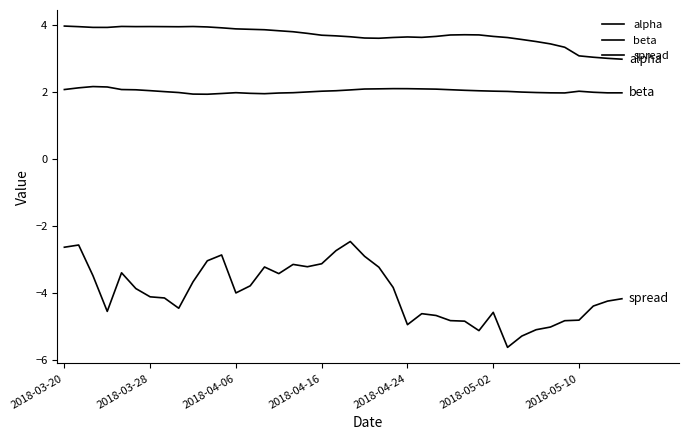

How many lines are shown in the chart?

3